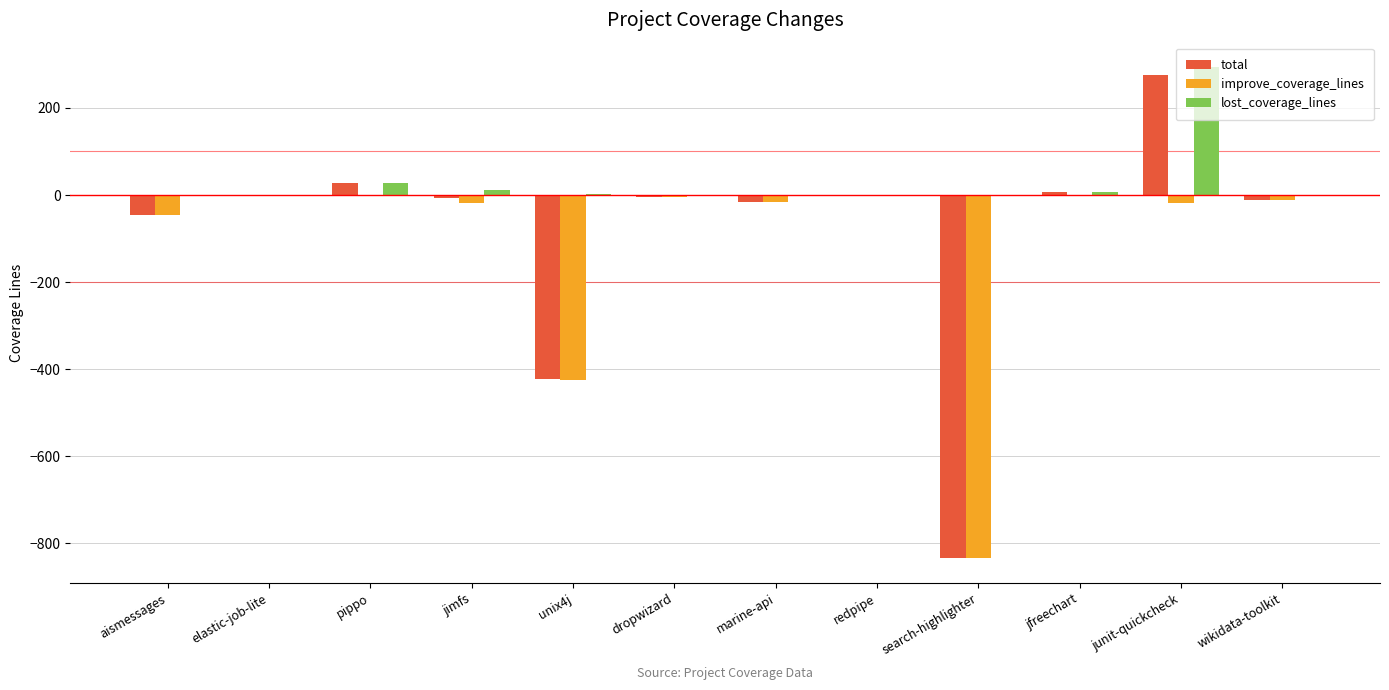

At which category does the chart reach its peak across all series?

junit-quickcheck